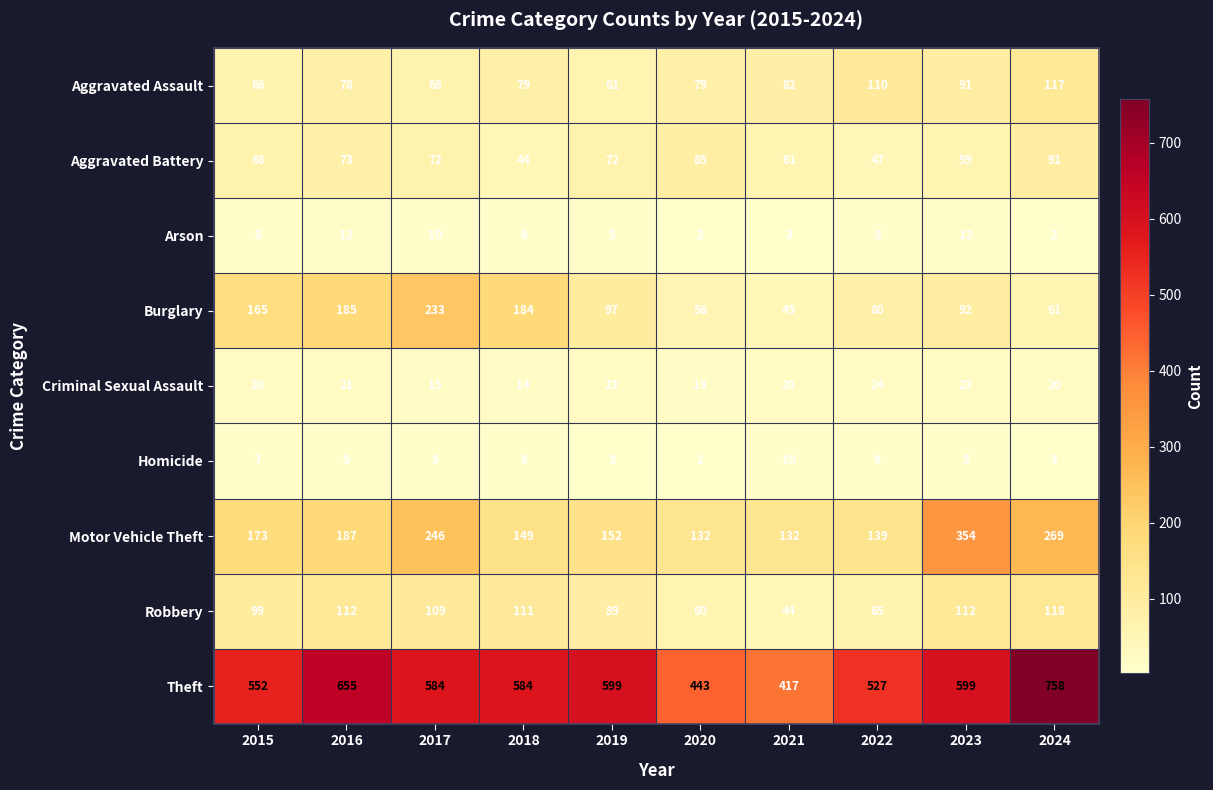

What is the smallest value displayed?

2